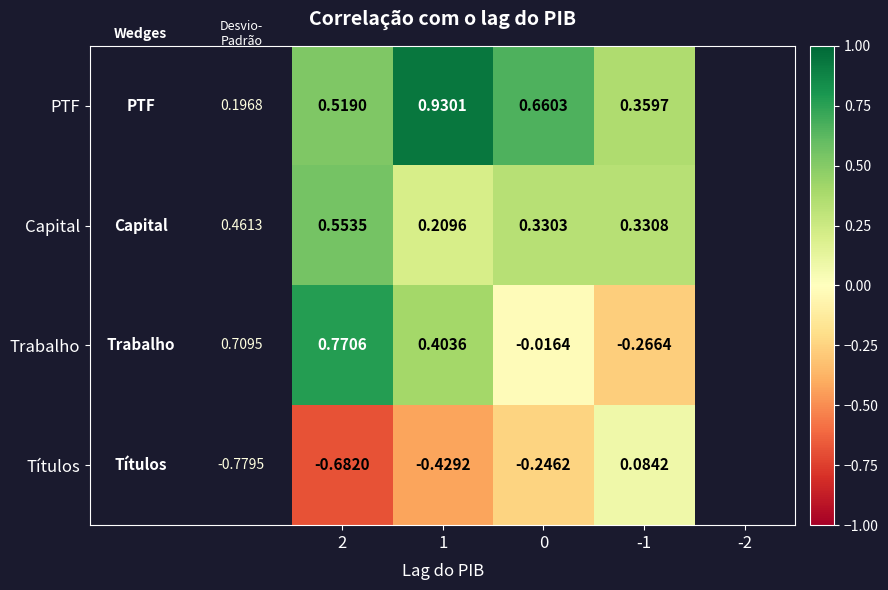

Is the value of PTF at 2 greater than the value of Trabalho at 2?

No